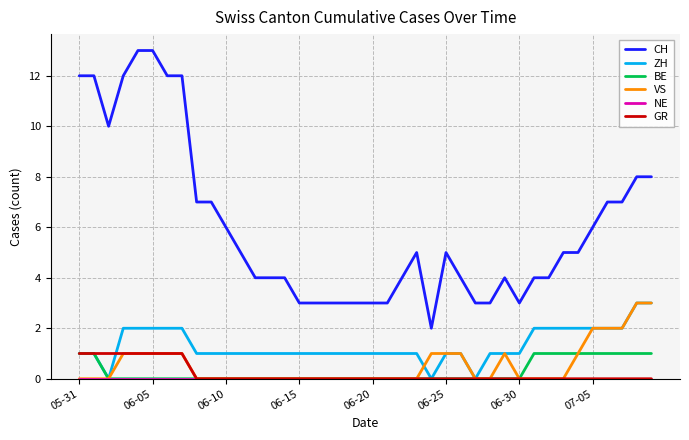

What is the maximum value shown in the chart?

13